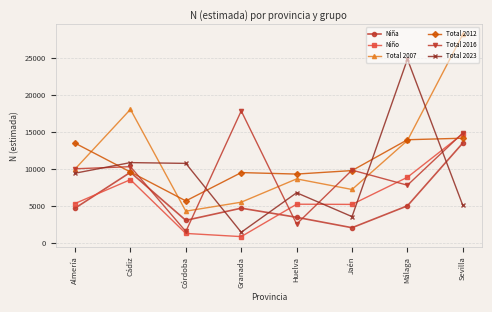

At which category does the chart reach its peak across all series?

Sevilla